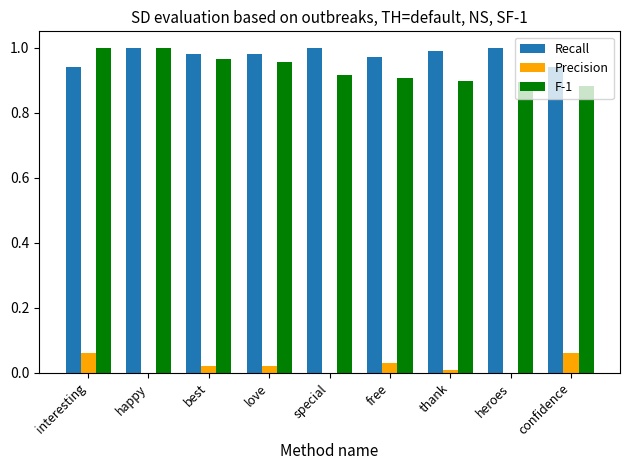

The value of Recall at free is 1.0. True or false?

True